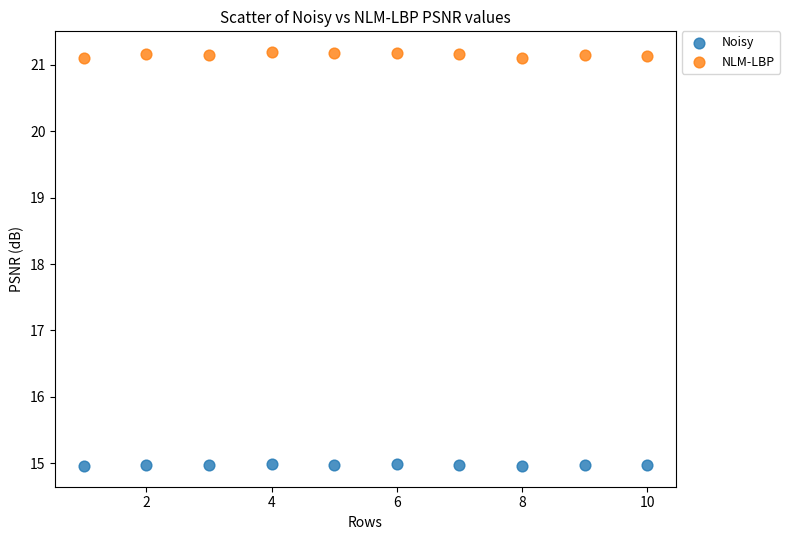

Which series reaches the minimum Y coordinate?

Noisy